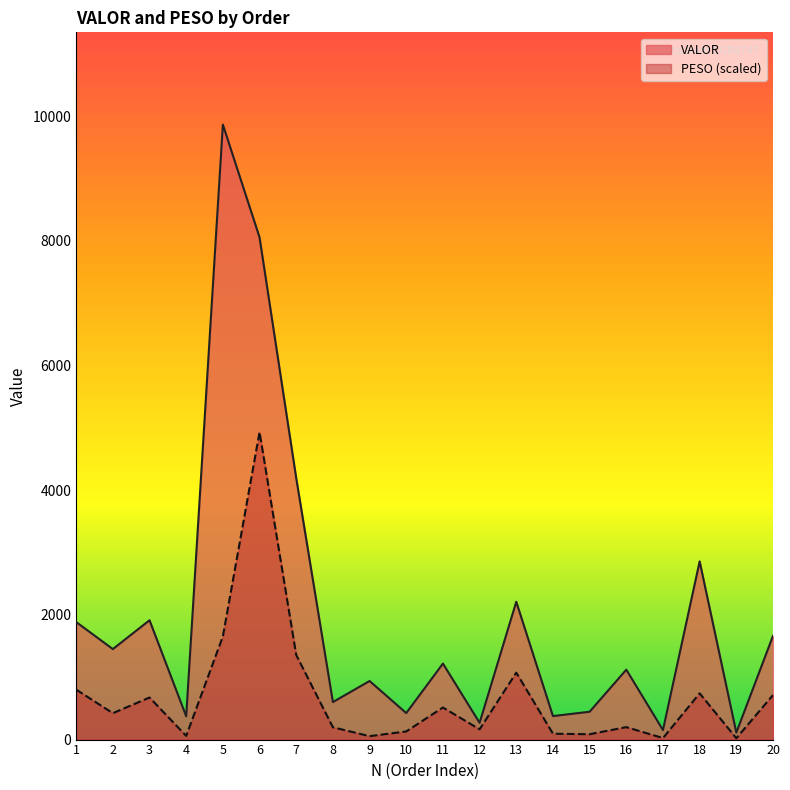

How many interior local peaks does the PESO series have?

6